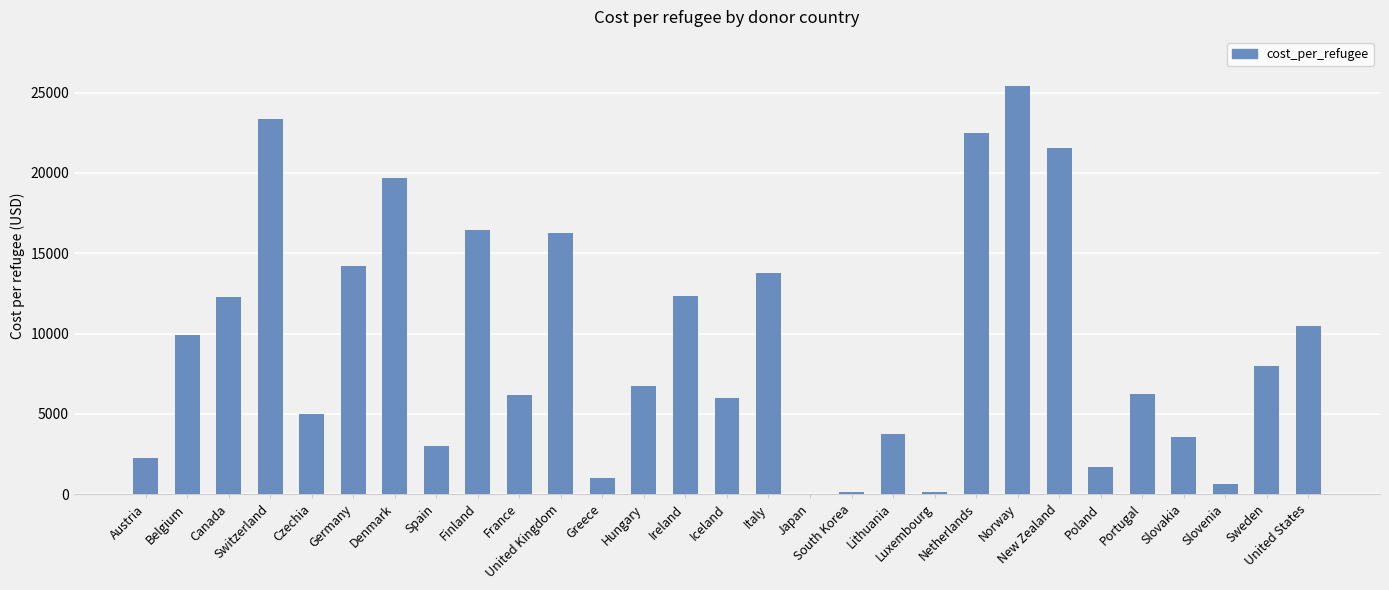

What is the sum of all values?

272535.8